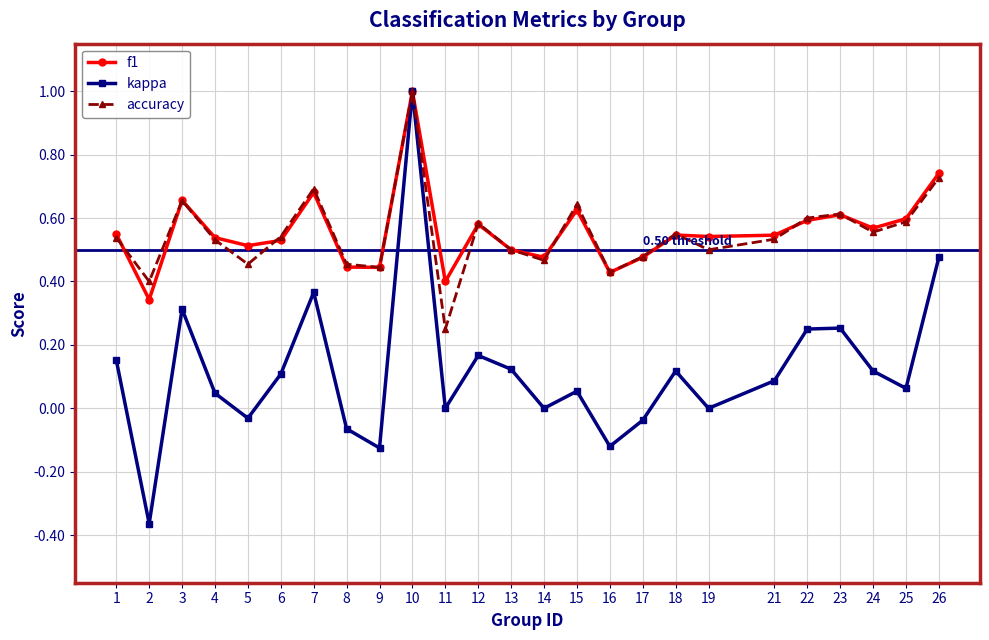

Which series has the largest range (max minus min)?

kappa